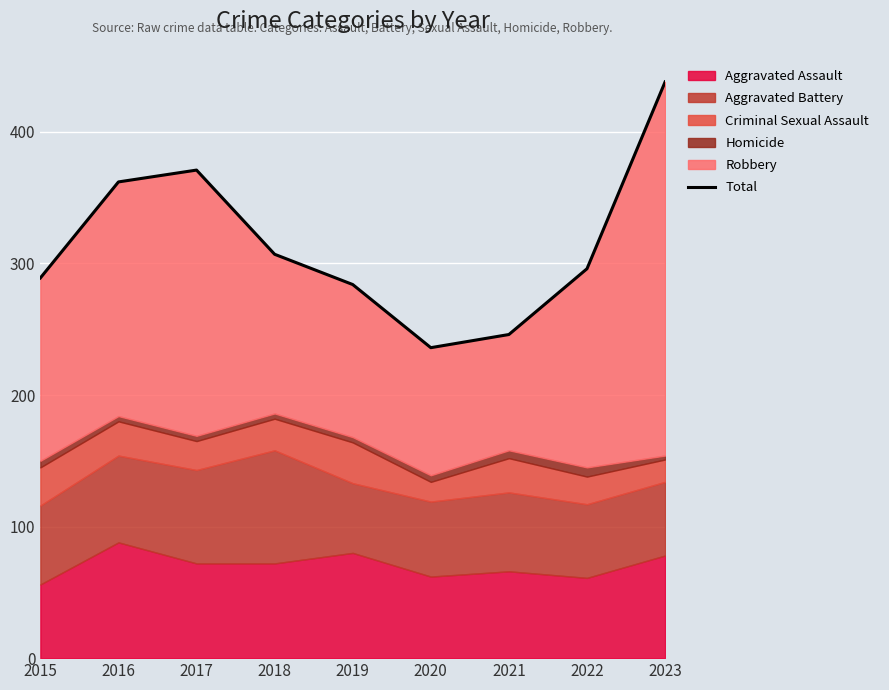

List the labels in order of value, largest first.

2023, 2017, 2016, 2018, 2022, 2015, 2019, 2021, 2020